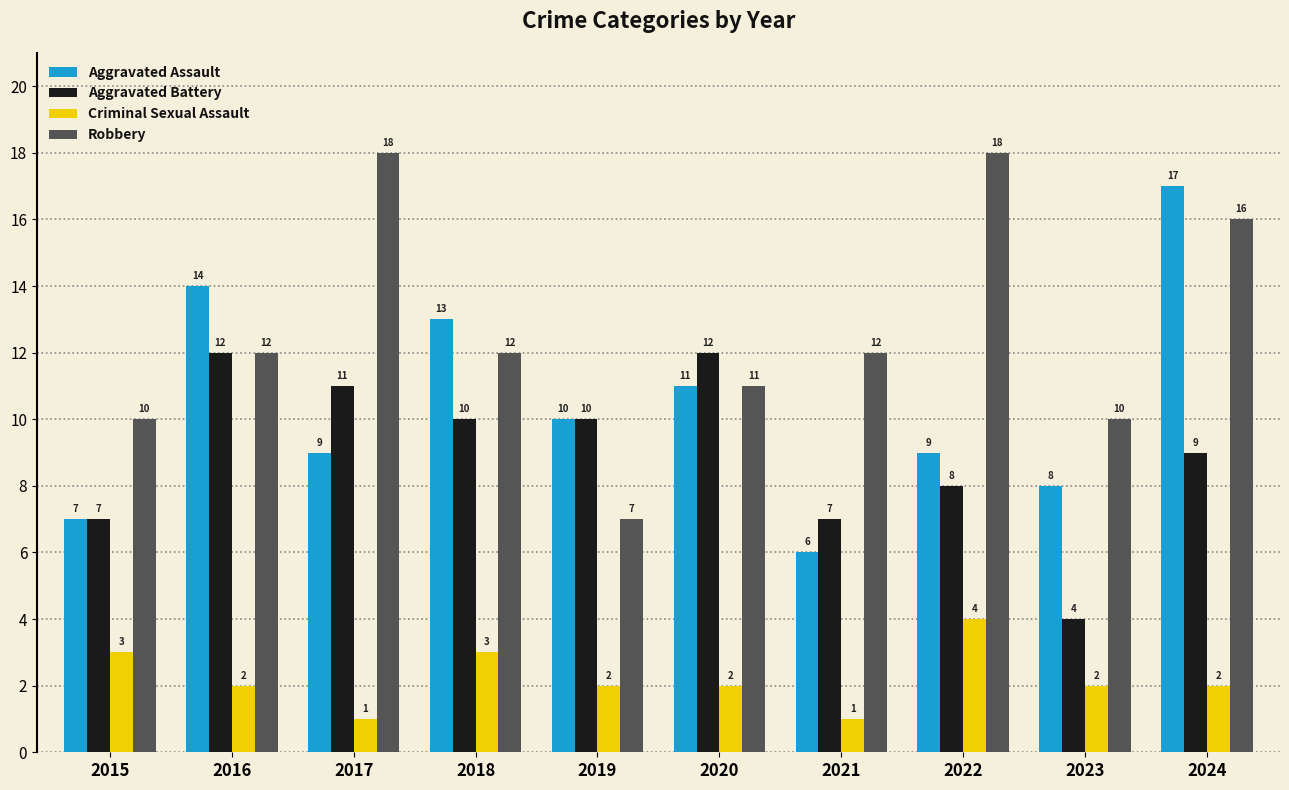

What is the sum of the Criminal Sexual Assault values at 2021 and 2017?

2